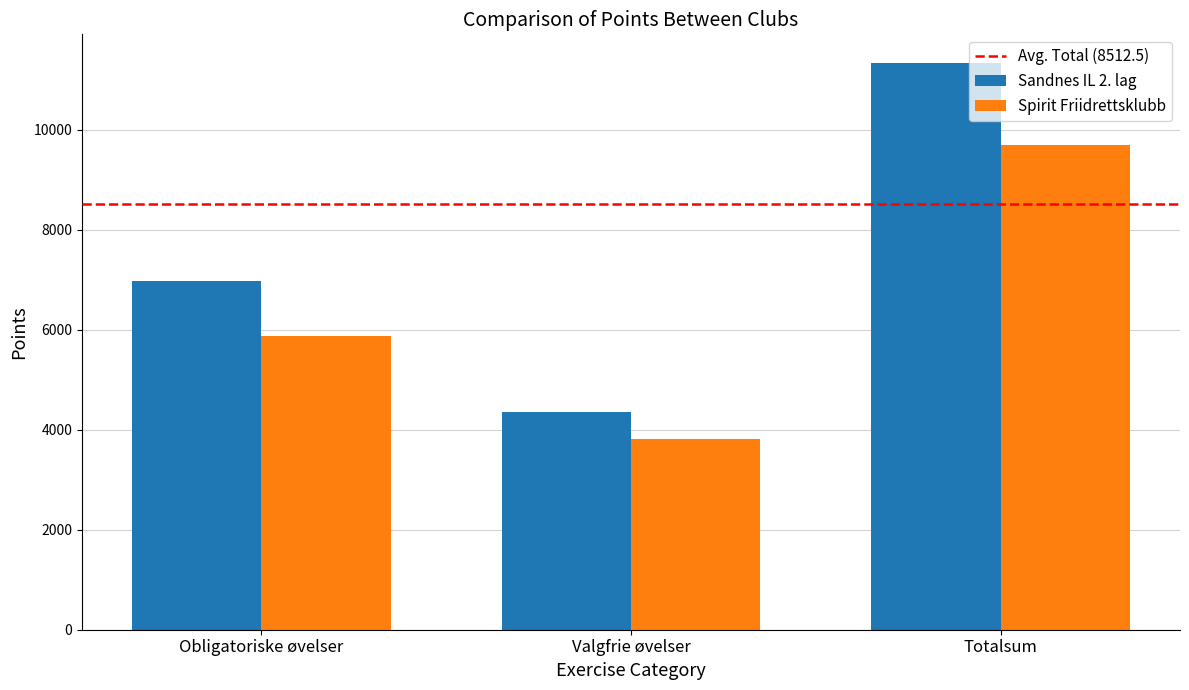

What is the label of the 2nd bar from the left?

Valgfrie øvelser